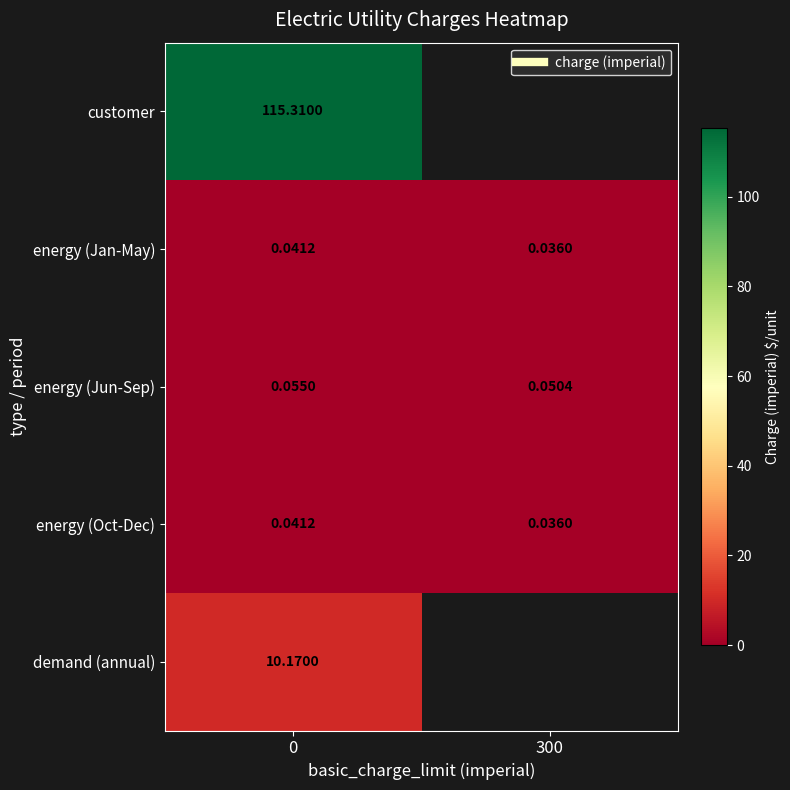

Rank the series by their maximum value, from highest to lowest.

customer, demand (annual), energy (Jun-Sep), energy (Jan-May), energy (Oct-Dec)